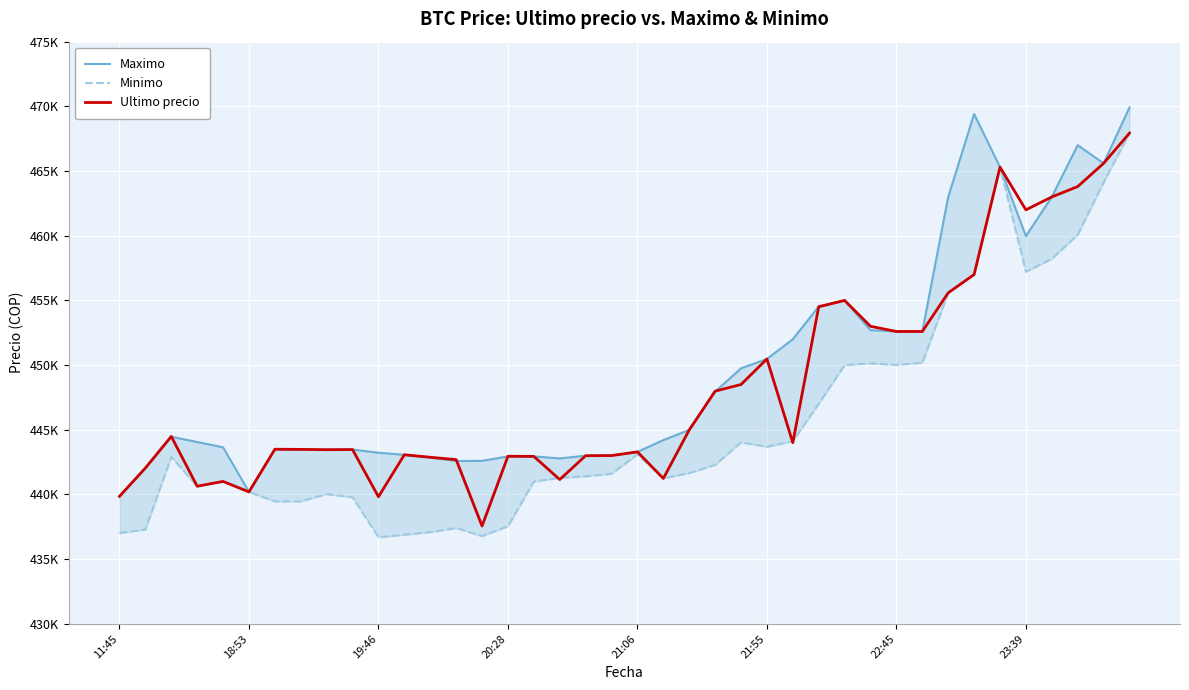

How many values in the Minimo series are below 441654?

20